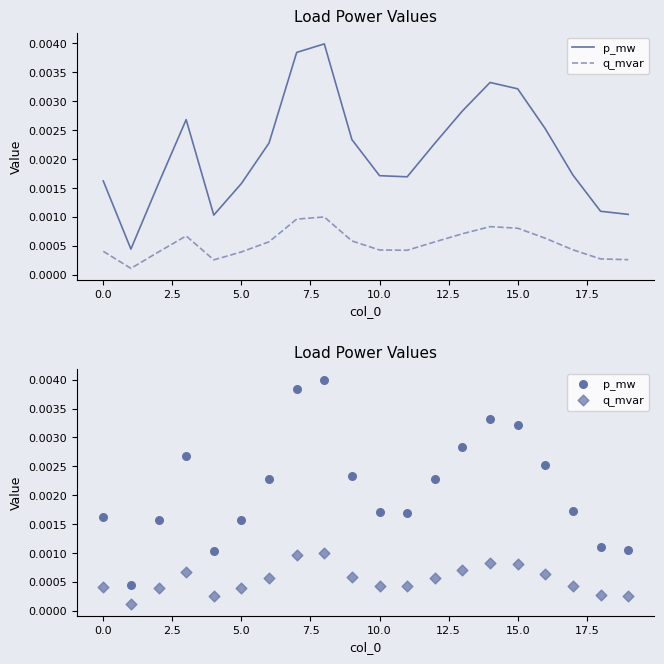

What are all the series names shown in the legend?

p_mw, q_mvar